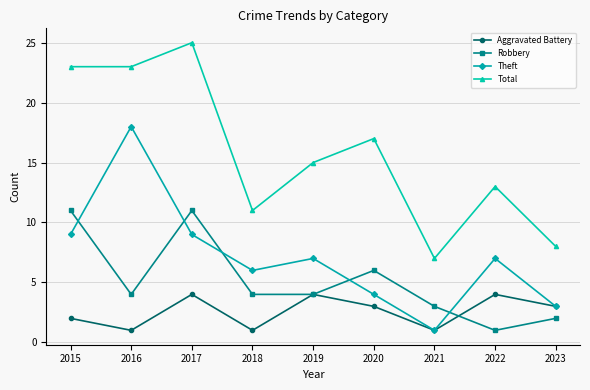

Which category has the highest value in the Theft series?

2016